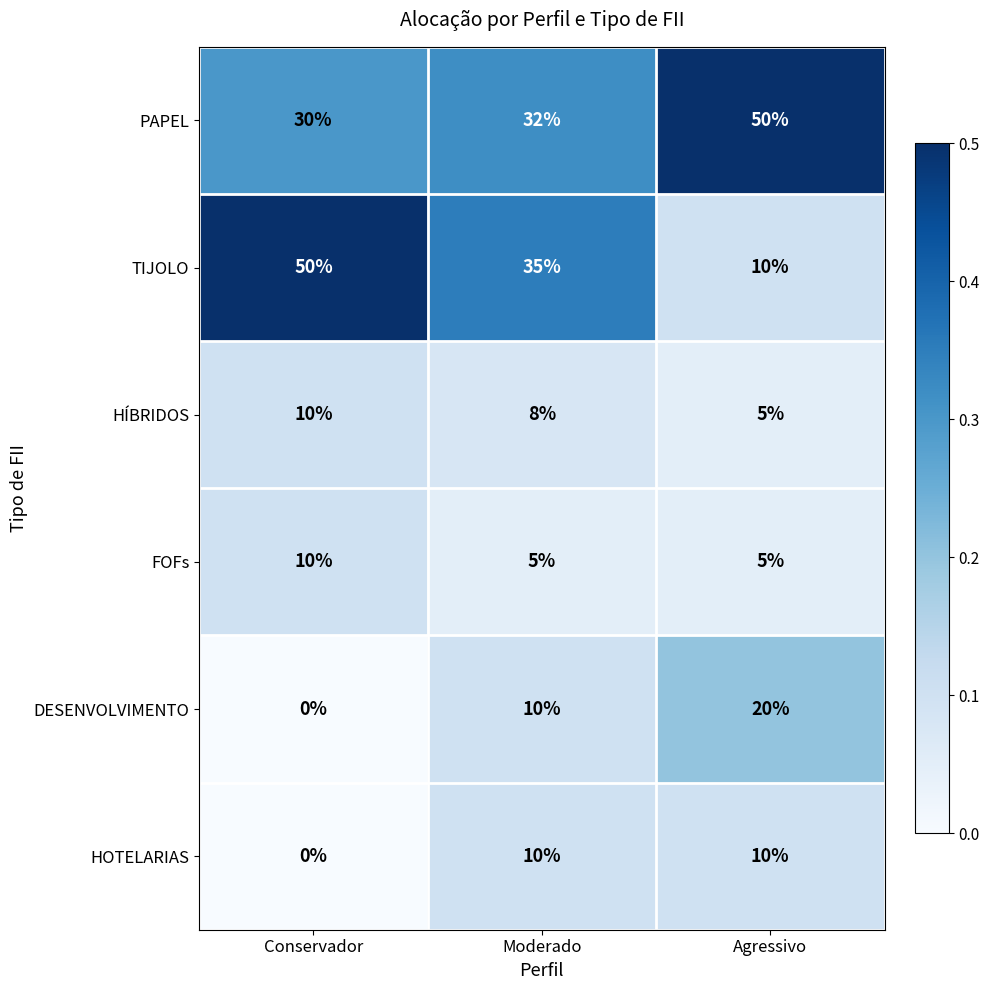

Reading left to right, what are all the values shown in this chart?

PAPEL: Conservador=30	Moderado=32	Agressivo=50
TIJOLO: Conservador=50	Moderado=35	Agressivo=10
HÍBRIDOS: Conservador=10	Moderado=8	Agressivo=5
FOFs: Conservador=10	Moderado=5	Agressivo=5
DESENVOLVIMENTO: Conservador=0	Moderado=10	Agressivo=20
HOTELARIAS: Conservador=0	Moderado=10	Agressivo=10